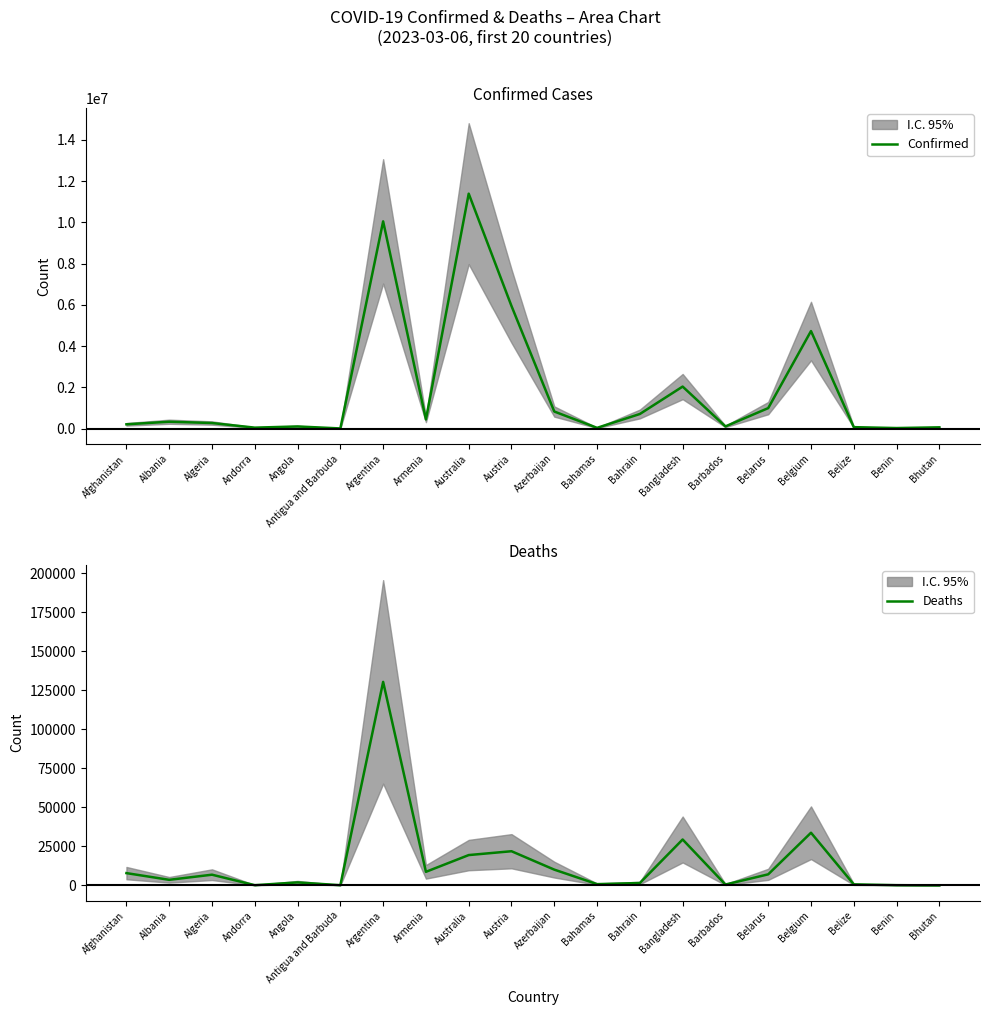

Which has a higher value, Bahrain or Australia?

Australia